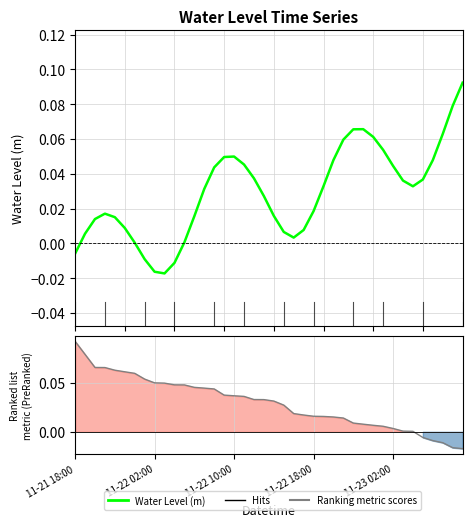

What is the label of the 13th point from the right?

27